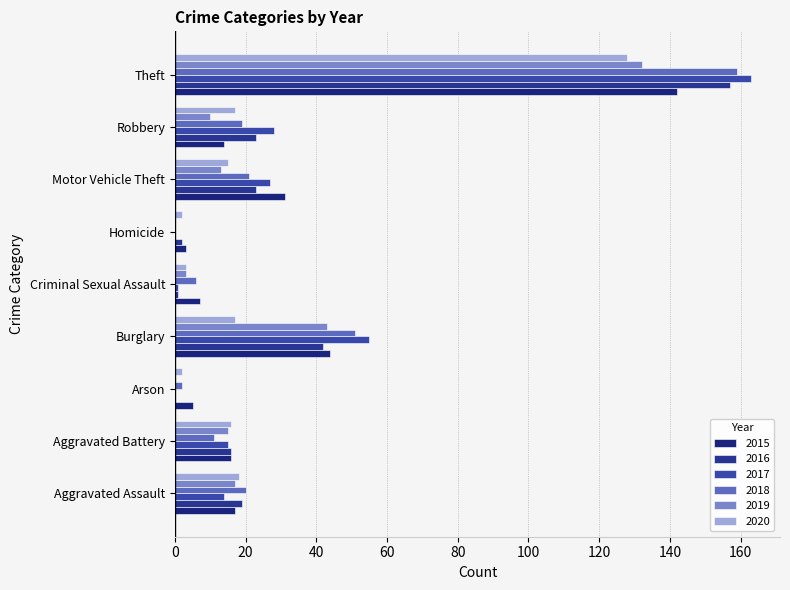

What is the highest value of the 2019 series?

132